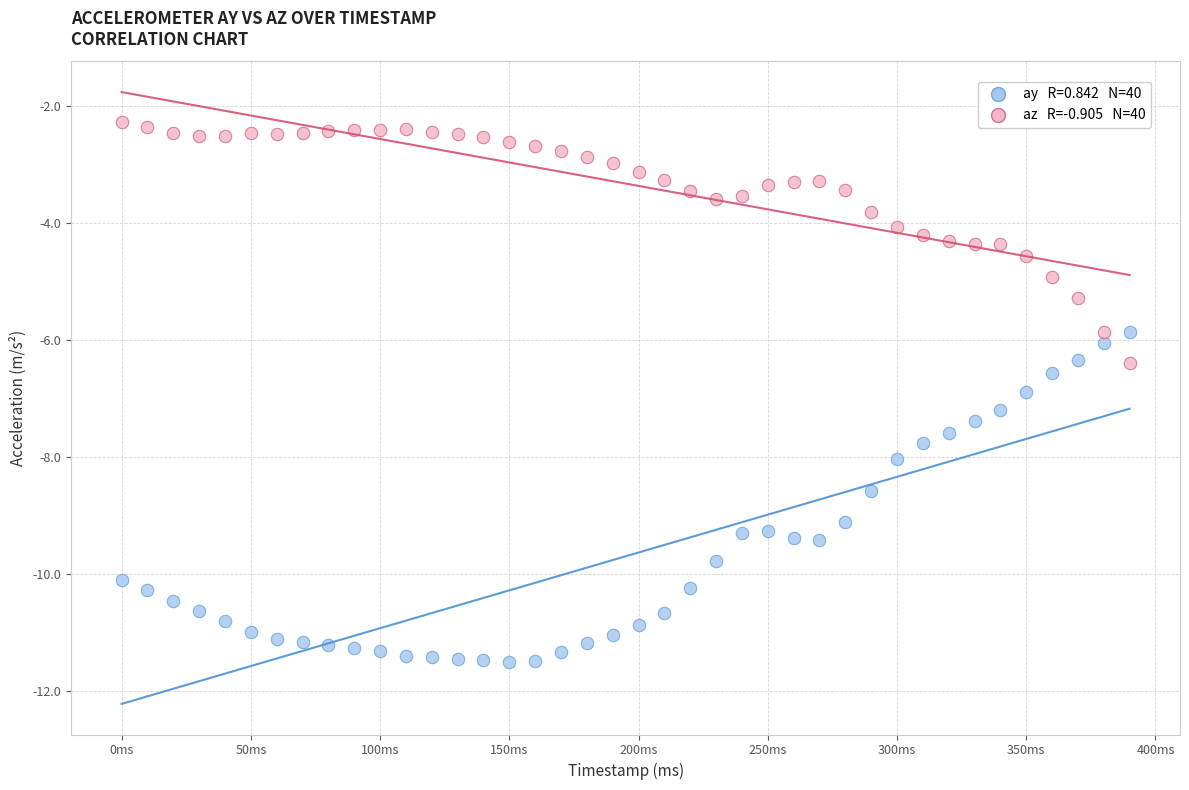

Across all data points, what is the range of X values (max minus min)?

390.0